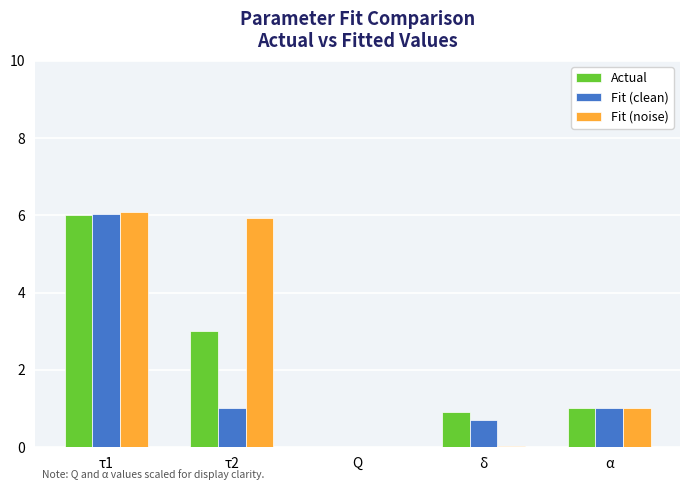

What is the approximate value of Fit (clean) at α?

1.0